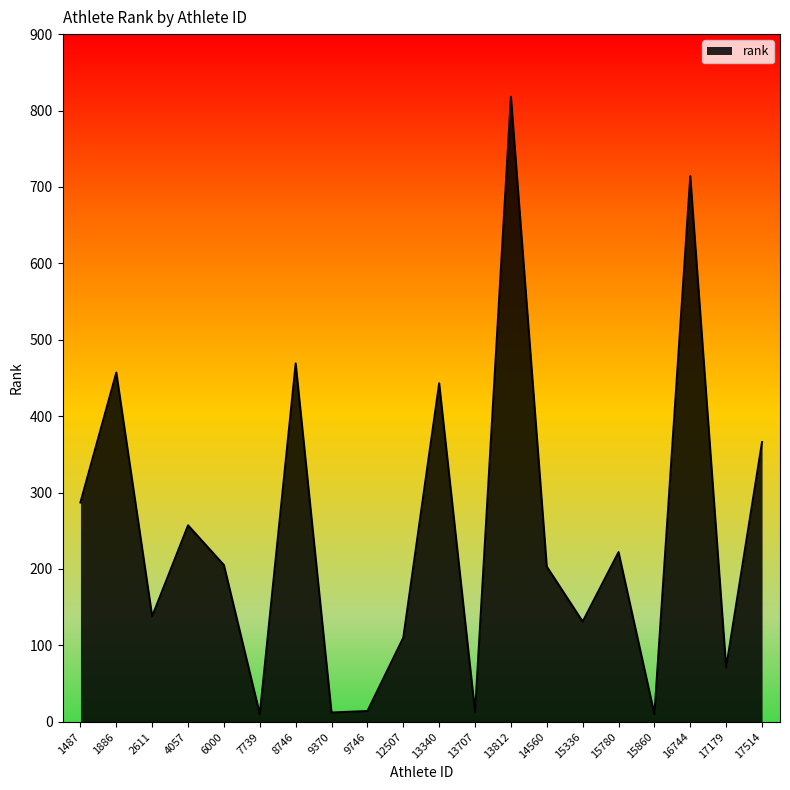

Where is the data nearest to the value 414?

13340